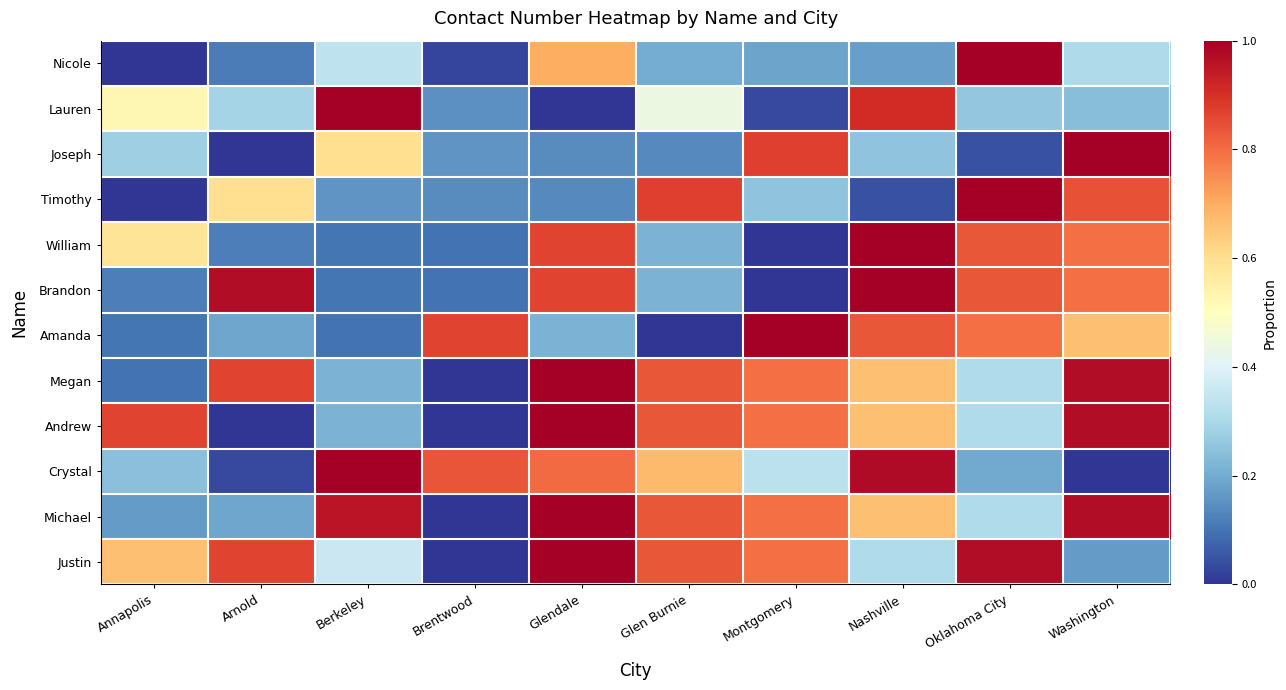

Which label corresponds to the largest value in the chart?

Oklahoma City